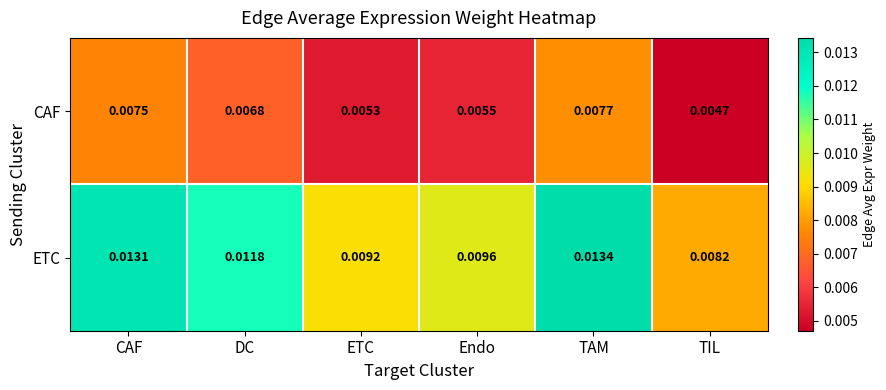

Rank the series at DC from highest to lowest value.

ETC, CAF